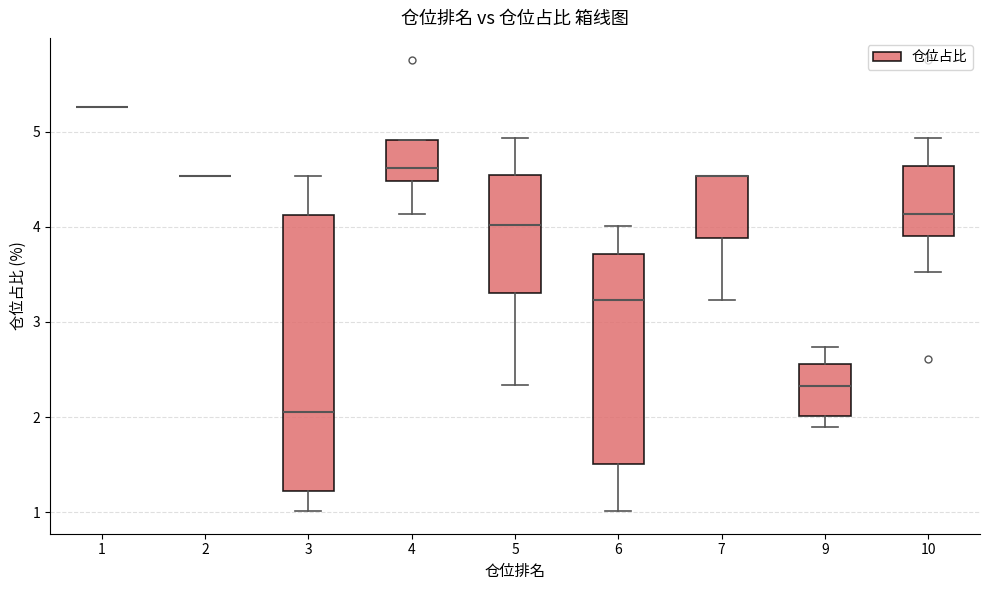

Reading left to right, read every box against the y-axis: the position of its median line, the range the box covers, and the ends of its whiskers. The values are not printed on the chart, so give them approximately, as read against the axis.

1: box collapsed to a line at 5.3, whiskers 5.3 to 5.3
2: box collapsed to a line at 4.5, whiskers 4.5 to 4.5
3: median 2.1, box 1.2 to 4.1, whiskers 1.0 to 4.5
4: median 4.6, box 4.5 to 4.9, whiskers 4.1 to 4.9
5: median 4.0, box 3.3 to 4.5, whiskers 2.3 to 4.9
6: median 3.2, box 1.5 to 3.7, whiskers 1.0 to 4.0
7: median 4.5 (drawn on the box's upper edge), box 3.9 to 4.5, whiskers 3.2 to 4.5
9: median 2.3, box 2.0 to 2.6, whiskers 1.9 to 2.7
10: median 4.1, box 3.9 to 4.6, whiskers 3.5 to 4.9